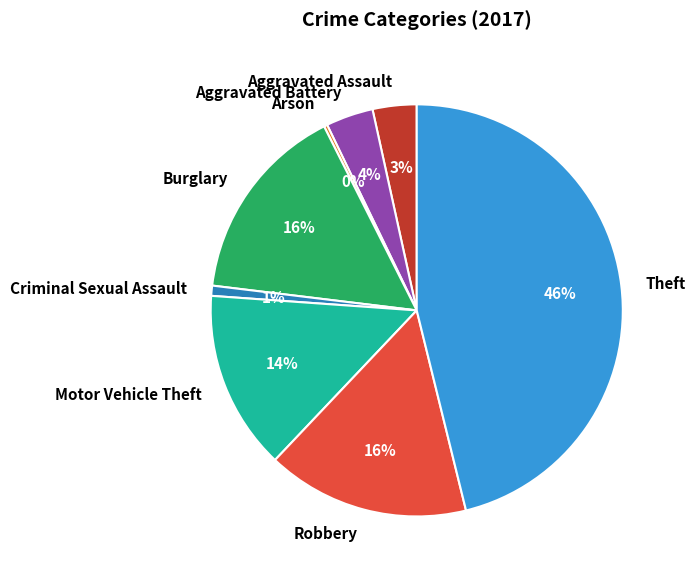

To the nearest percent, what is the average slice percentage?

12%